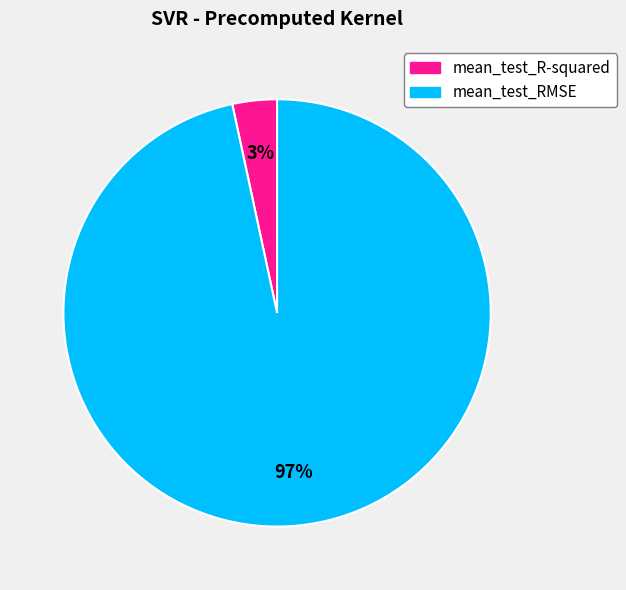

Is mean_test_RMSE the majority of the pie?

Yes